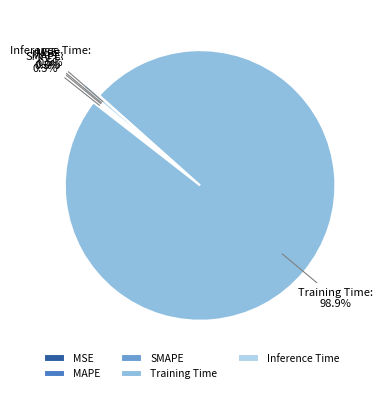

Is there any slice that represents more than half of the pie?

Yes